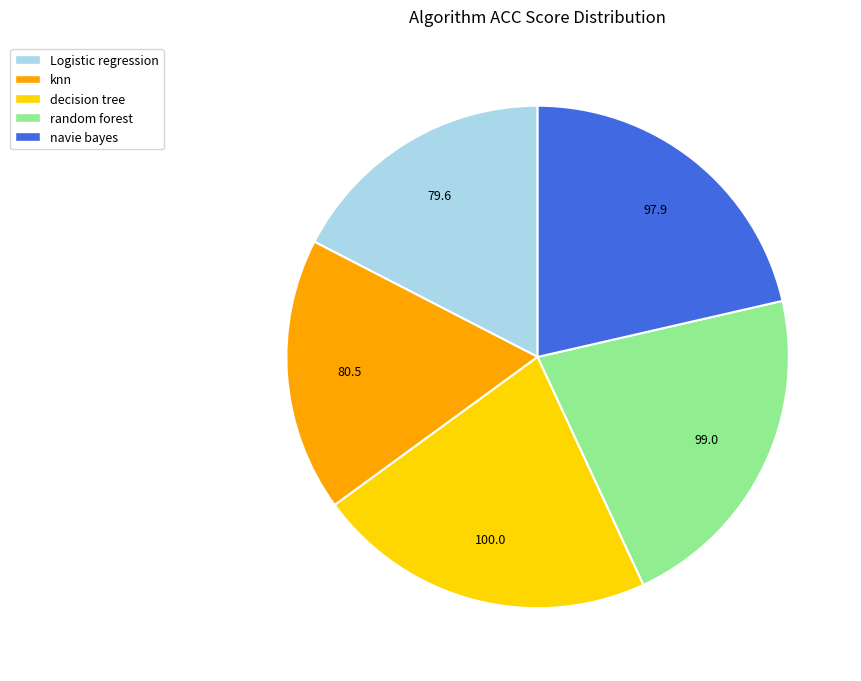

Does any single category account for the majority?

No